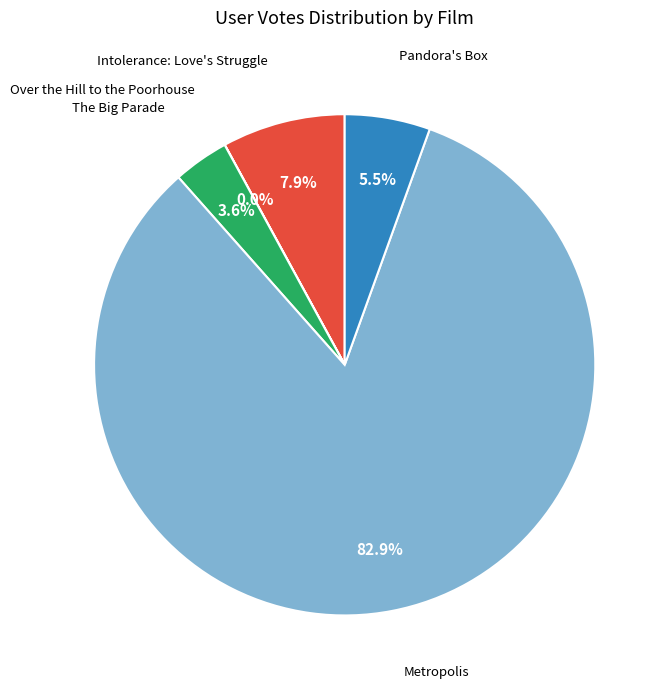

Does any single category account for the majority?

Yes